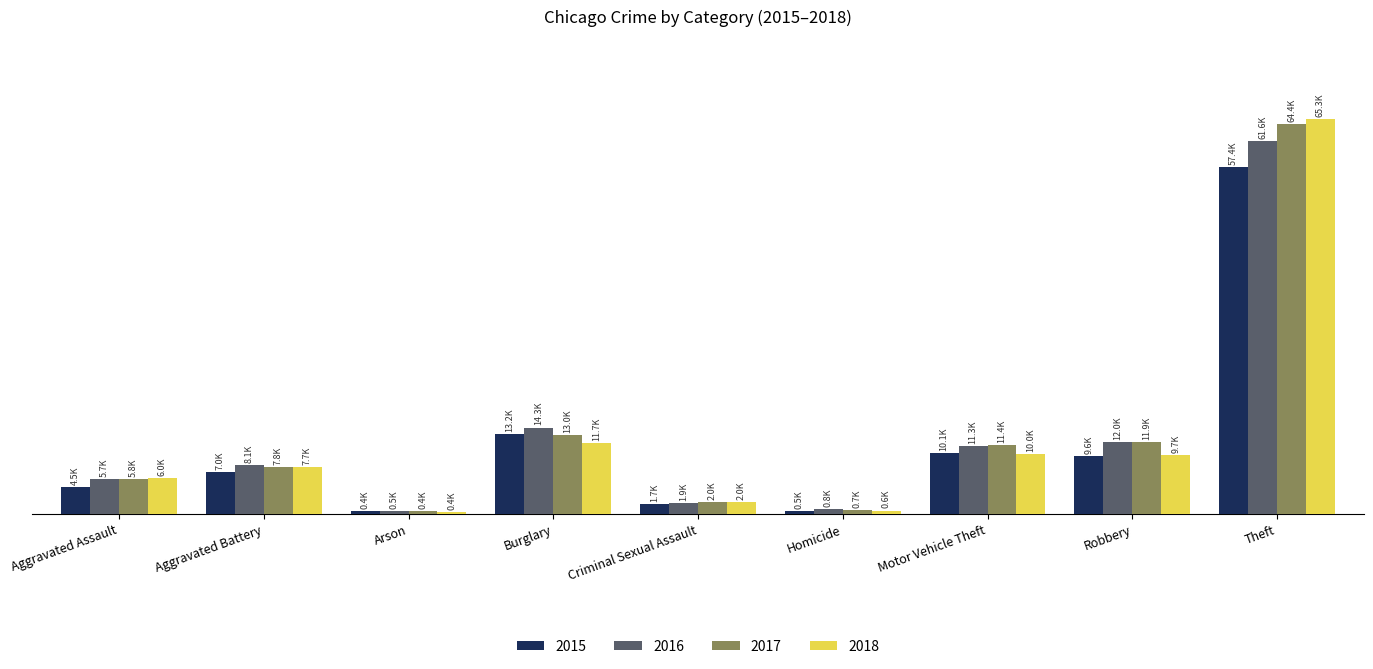

What is the average value of the 2017 series?

13042